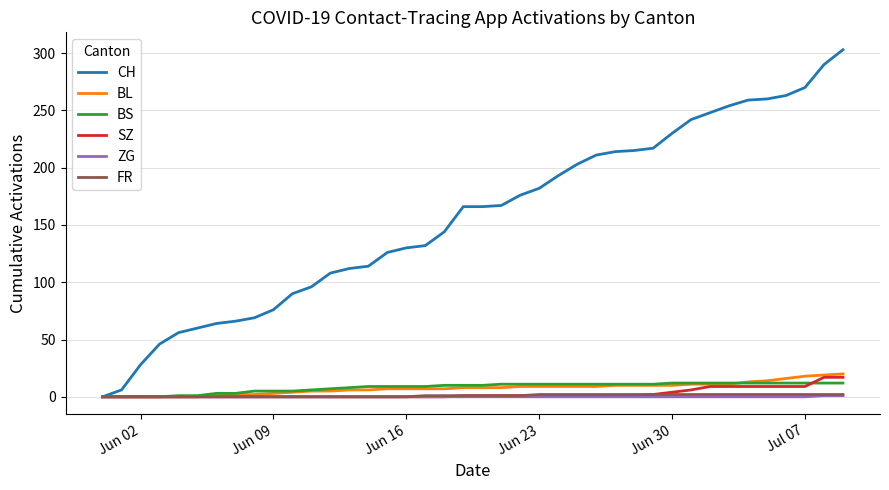

Which series has the widest spread of values?

CH